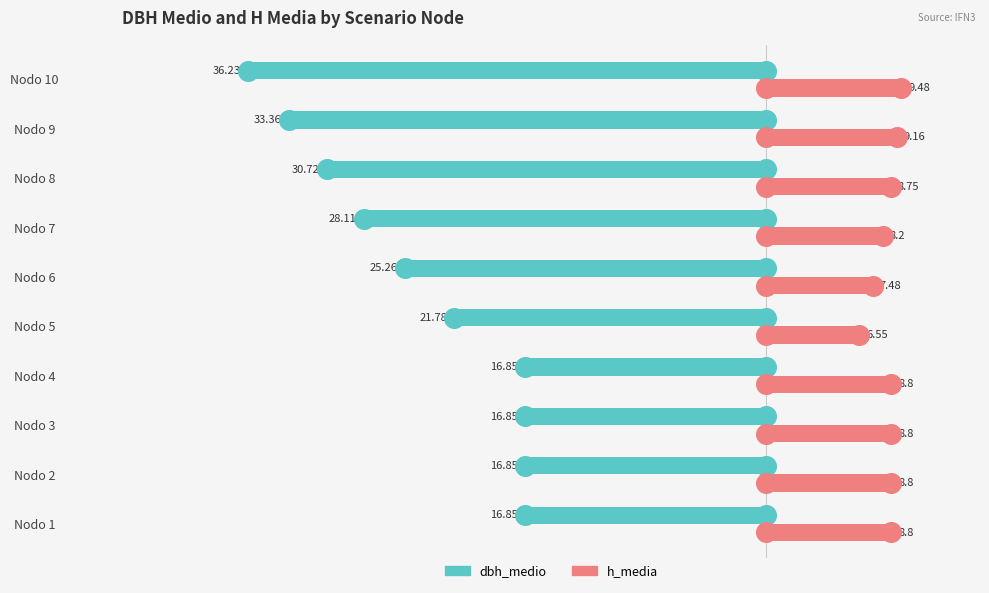

Which series reaches the maximum Y coordinate?

h_media